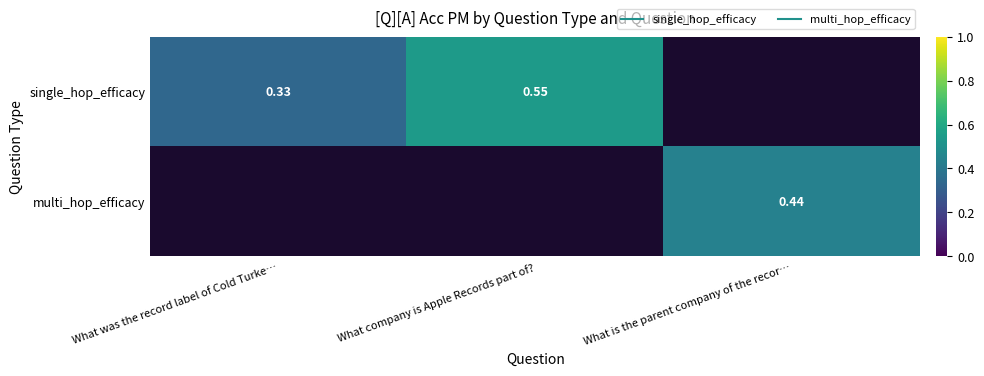

At which category does the chart reach its minimum across all series?

What was the record label of Cold Turke…